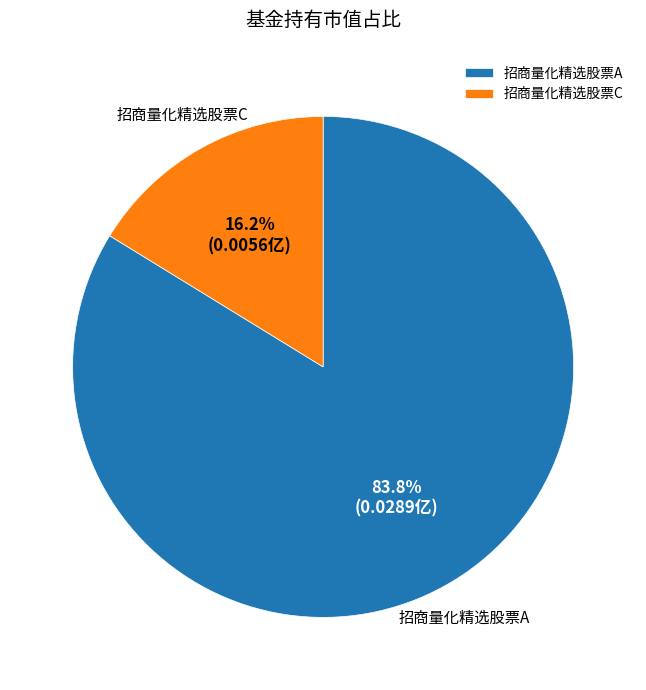

To the nearest percent, what is the difference between the largest and smallest slice percentages?

68%